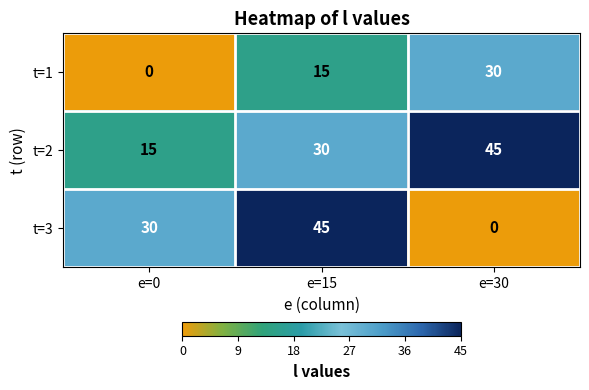

Reading left to right, what are all the values shown in this chart?

t=1: e=0=0	e=15=15	e=30=30
t=2: e=0=15	e=15=30	e=30=45
t=3: e=0=30	e=15=45	e=30=0